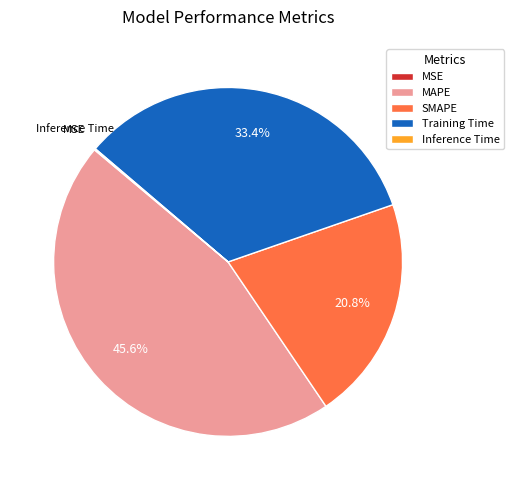

To the nearest percent, what is the difference between the MAPE and SMAPE slice percentages?

25%